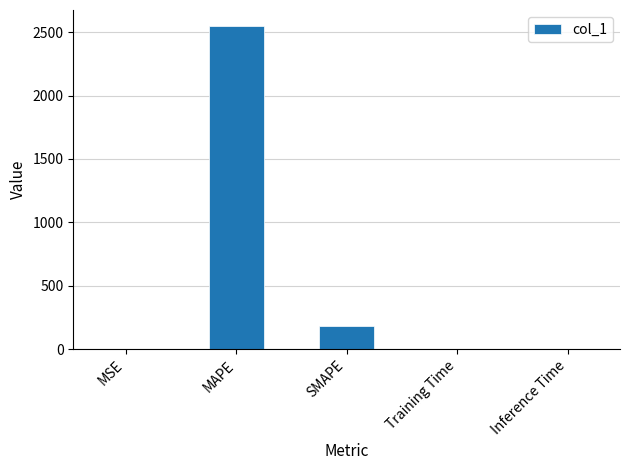

Where is the data nearest to the value 1273?

SMAPE